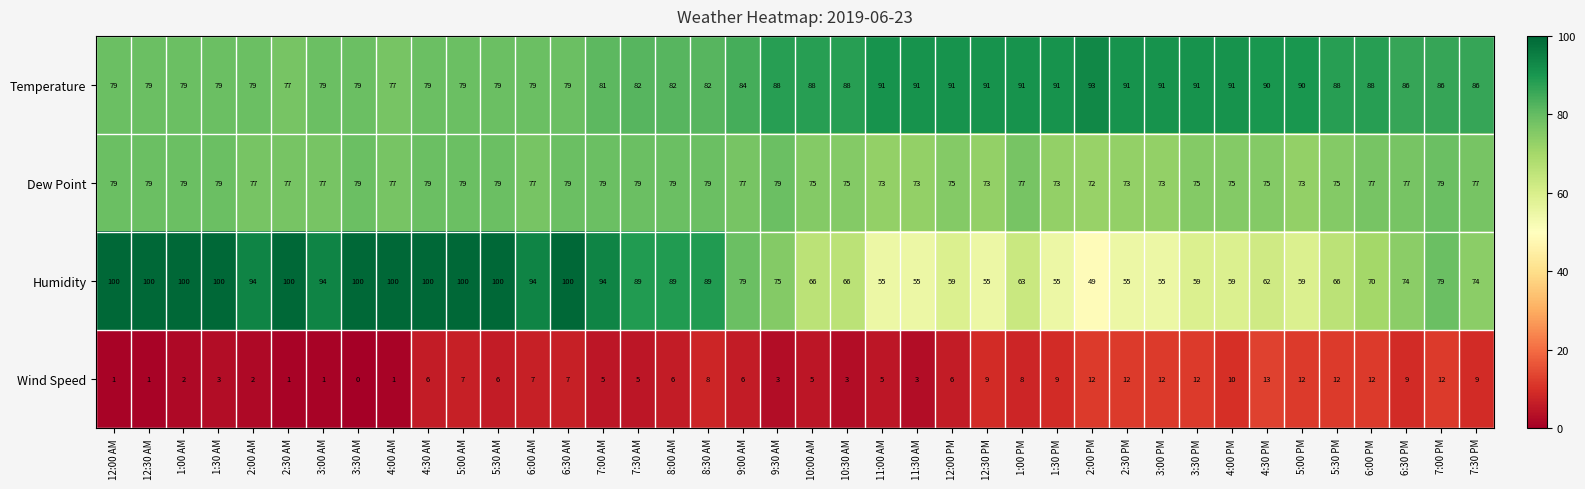

At which label is Temperature closest to 85?

9:00 AM